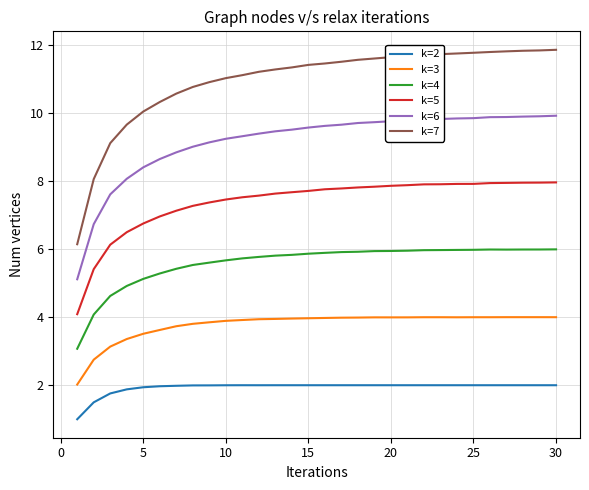

What is the greatest value displayed?

11.9